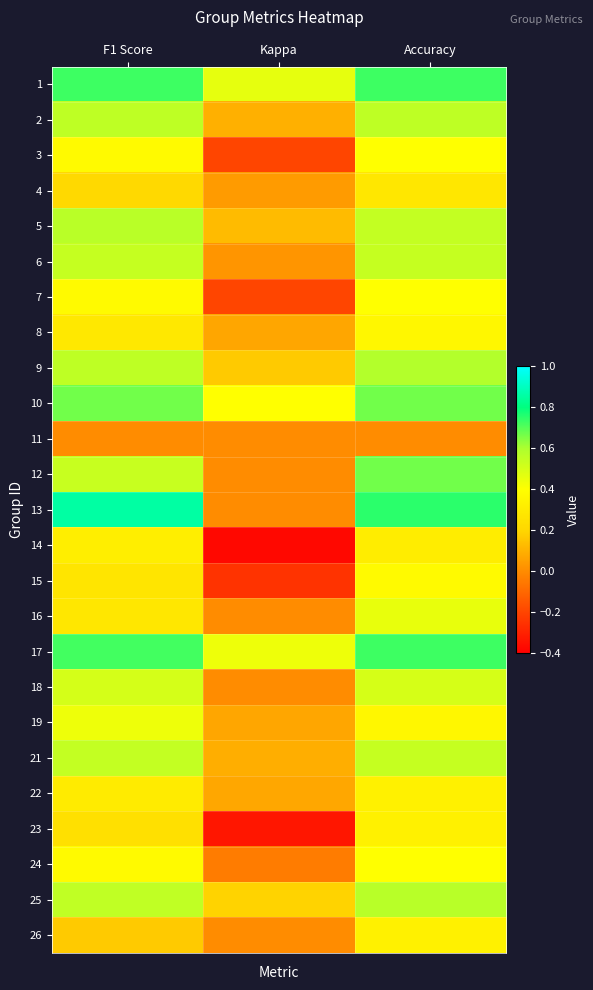

Reading right to left, list all the values displayed in this chart.

1: Accuracy=0.7	Kappa=0.5	F1 Score=0.7
2: Accuracy=0.6	Kappa=0.1	F1 Score=0.6
3: Accuracy=0.4	Kappa=-0.2	F1 Score=0.4
4: Accuracy=0.3	Kappa=0.0	F1 Score=0.2
5: Accuracy=0.5	Kappa=0.1	F1 Score=0.6
6: Accuracy=0.5	Kappa=0.0	F1 Score=0.5
7: Accuracy=0.4	Kappa=-0.2	F1 Score=0.4
8: Accuracy=0.4	Kappa=0.1	F1 Score=0.3
9: Accuracy=0.6	Kappa=0.2	F1 Score=0.6
10: Accuracy=0.7	Kappa=0.4	F1 Score=0.7
11: Accuracy=0.0	Kappa=0.0	F1 Score=0.0
12: Accuracy=0.7	Kappa=0.0	F1 Score=0.5
13: Accuracy=0.8	Kappa=0.0	F1 Score=0.9
14: Accuracy=0.3	Kappa=-0.4	F1 Score=0.3
15: Accuracy=0.4	Kappa=-0.2	F1 Score=0.3
16: Accuracy=0.5	Kappa=0.0	F1 Score=0.3
17: Accuracy=0.7	Kappa=0.4	F1 Score=0.7
18: Accuracy=0.5	Kappa=0.0	F1 Score=0.5
19: Accuracy=0.4	Kappa=0.1	F1 Score=0.4
21: Accuracy=0.5	Kappa=0.1	F1 Score=0.5
22: Accuracy=0.3	Kappa=0.1	F1 Score=0.3
23: Accuracy=0.3	Kappa=-0.3	F1 Score=0.2
24: Accuracy=0.4	Kappa=-0.0	F1 Score=0.4
25: Accuracy=0.6	Kappa=0.2	F1 Score=0.6
26: Accuracy=0.3	Kappa=0.0	F1 Score=0.2